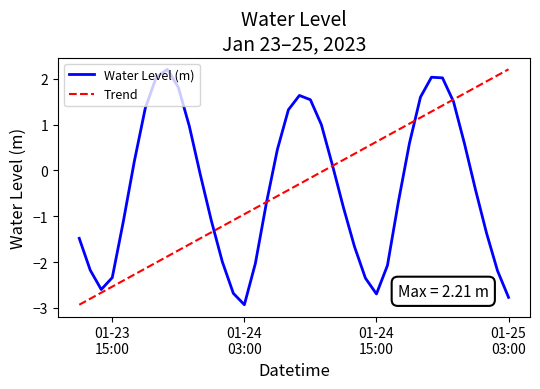

What is the highest value of the Water Level (m) series?

2.2